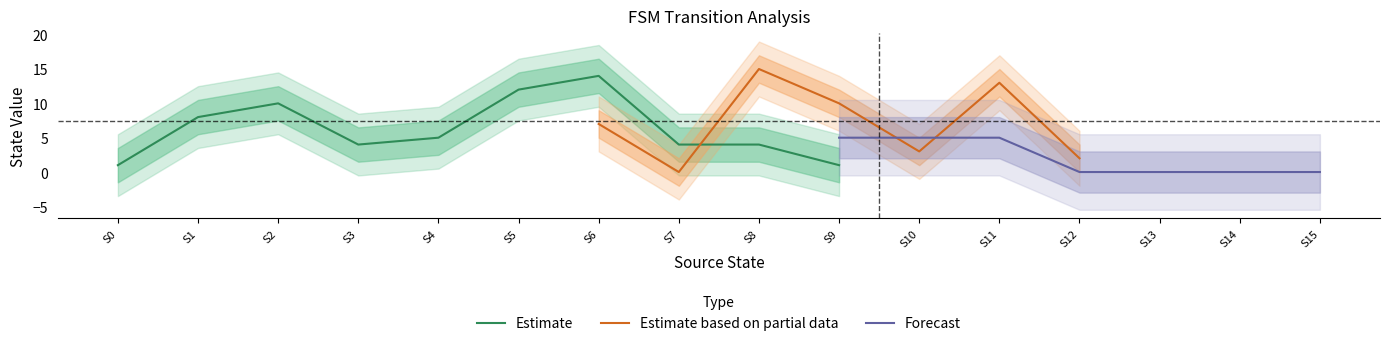

How many data points in source_state are less than 8?

16